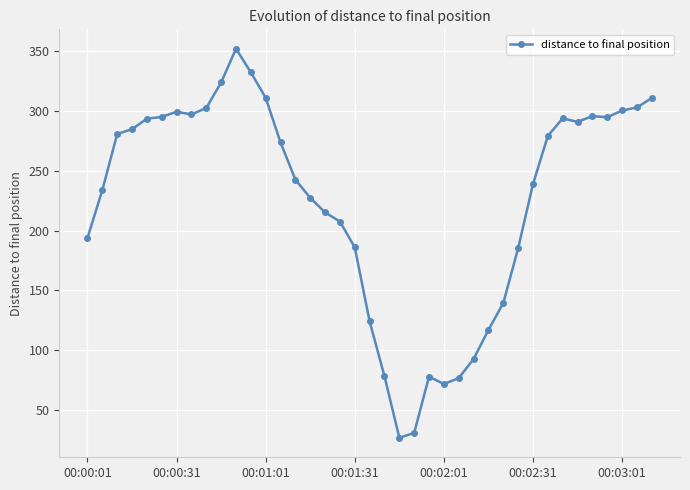

What is the smallest value displayed?

26.8